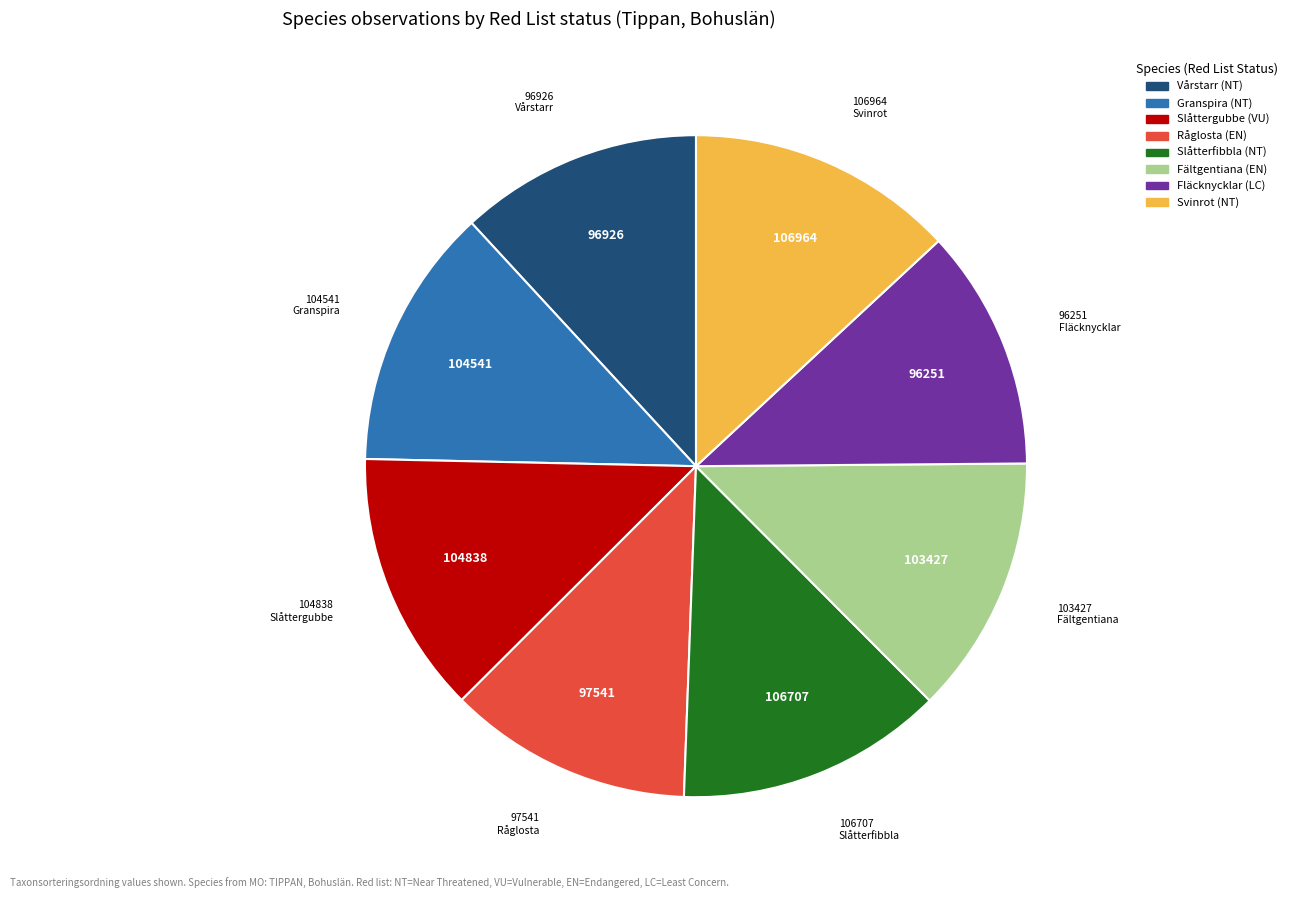

True or false: Fältgentiana accounts for 23% of the total.

False